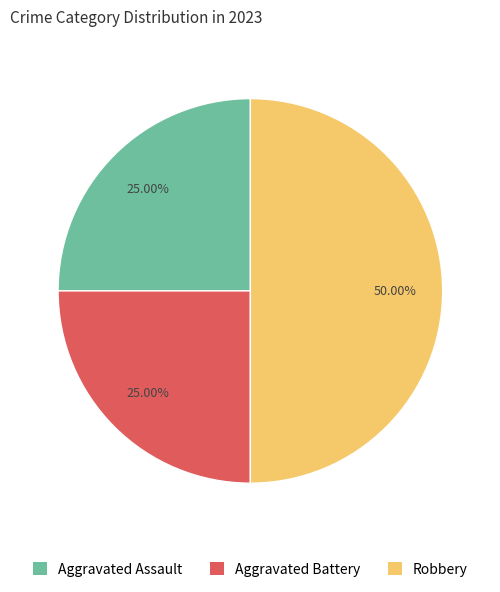

Does Aggravated Battery account for over 50% of the chart?

No